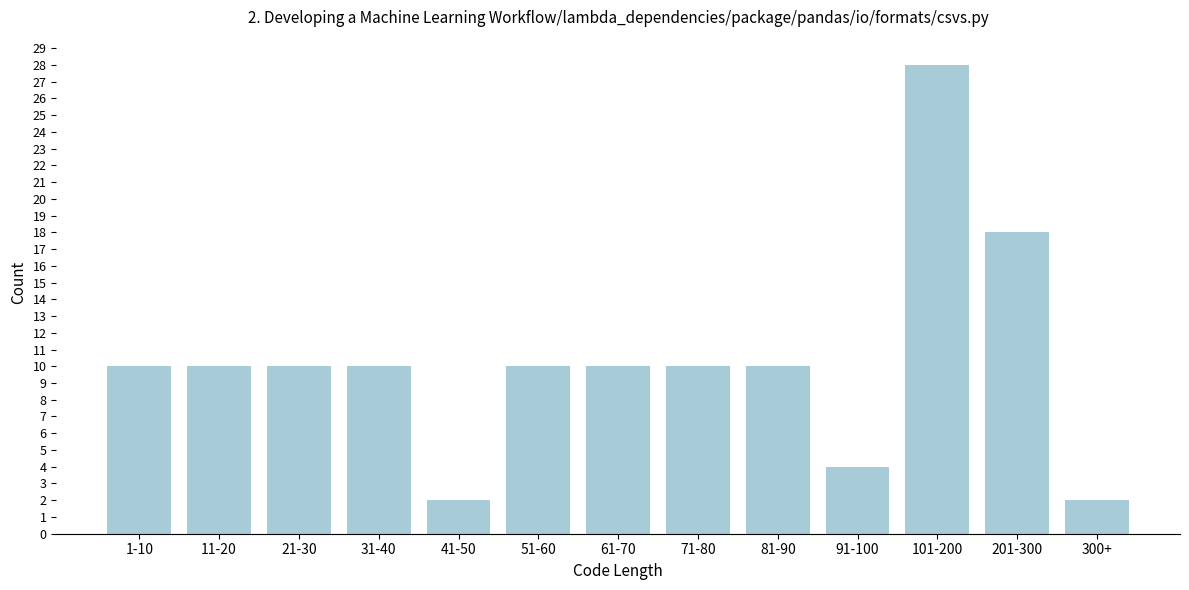

Reading left to right, extract all data points from this chart.

1-10=10	11-20=10	21-30=10	31-40=10	41-50=2	51-60=10	61-70=10	71-80=10	81-90=10	91-100=4	101-200=28	201-300=18	300+=2